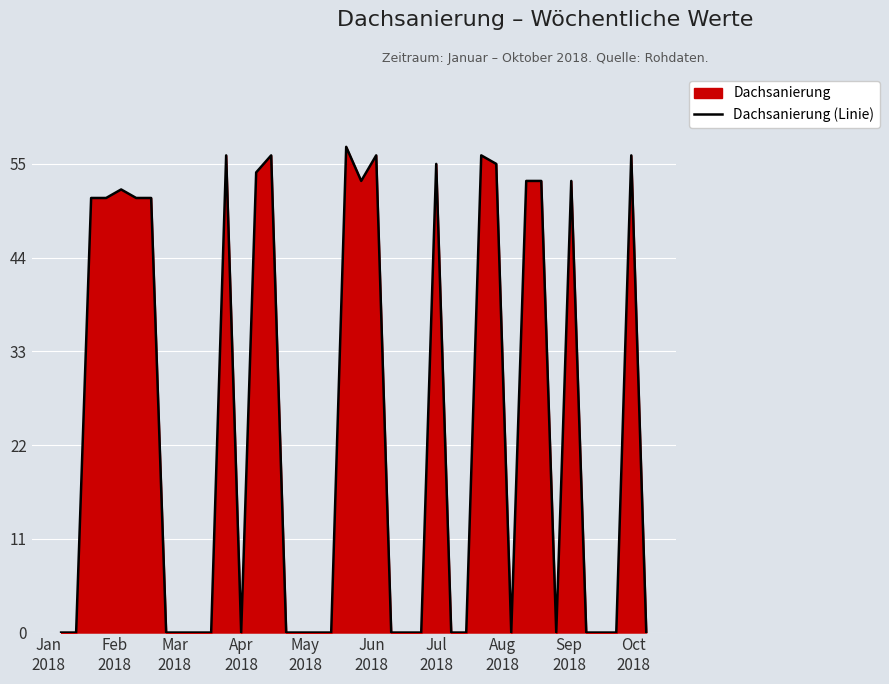

What is the difference between the maximum and minimum values?

57